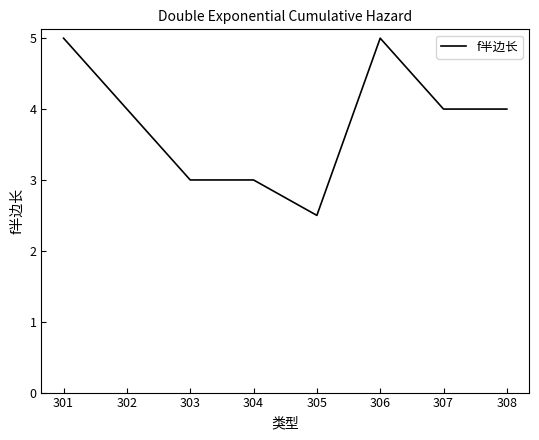

Is it true that the value at 306 is 6.7?

False